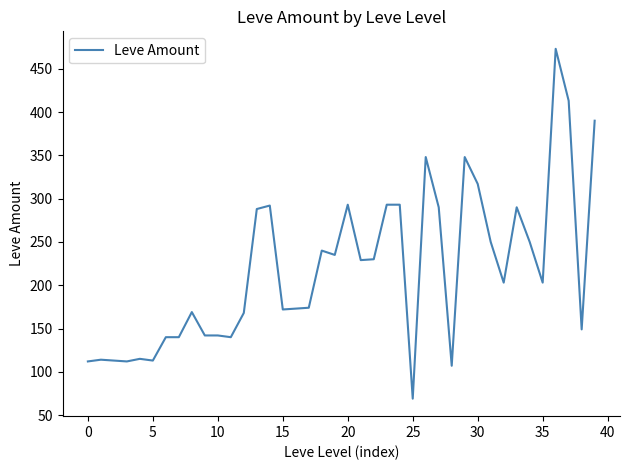

What is the smallest value displayed?

69